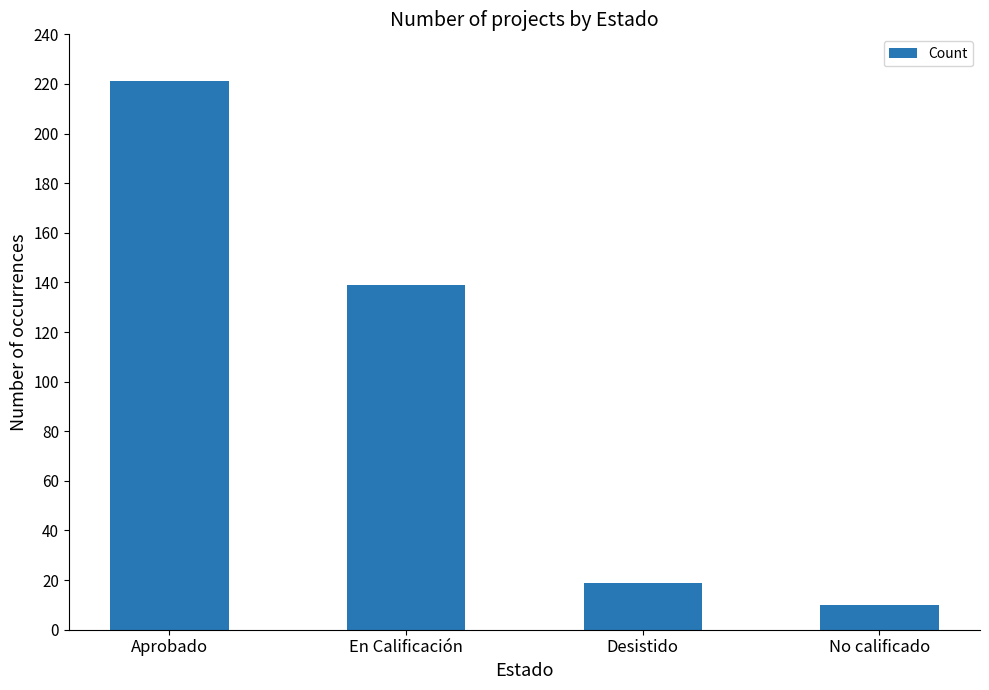

Count the number of categories in the chart.

4